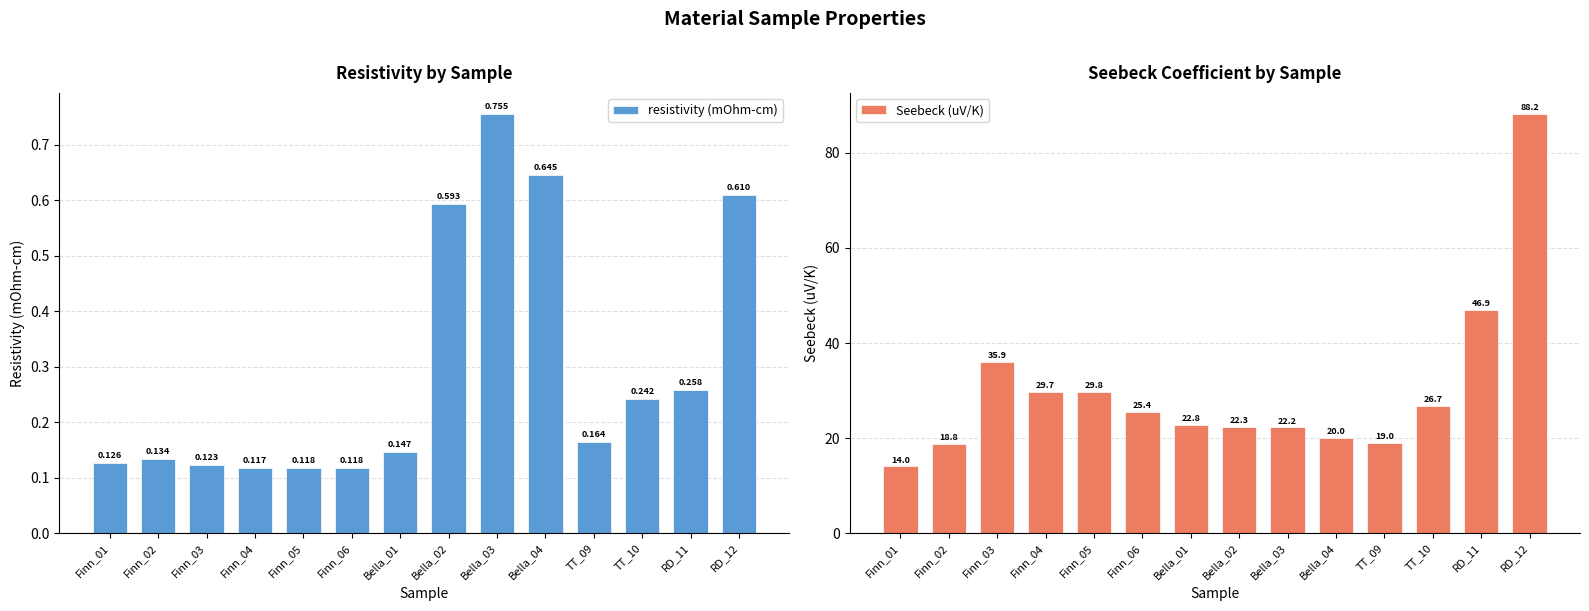

What is the average value of the resistivity (mOhm-cm) series?

0.3